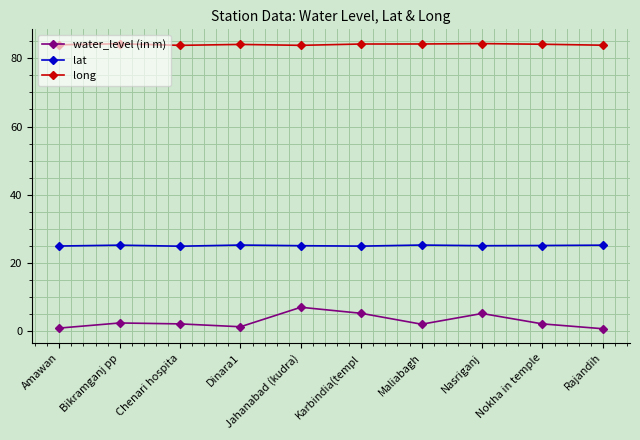

What is the total value across all series at Chenari hospita?

110.9